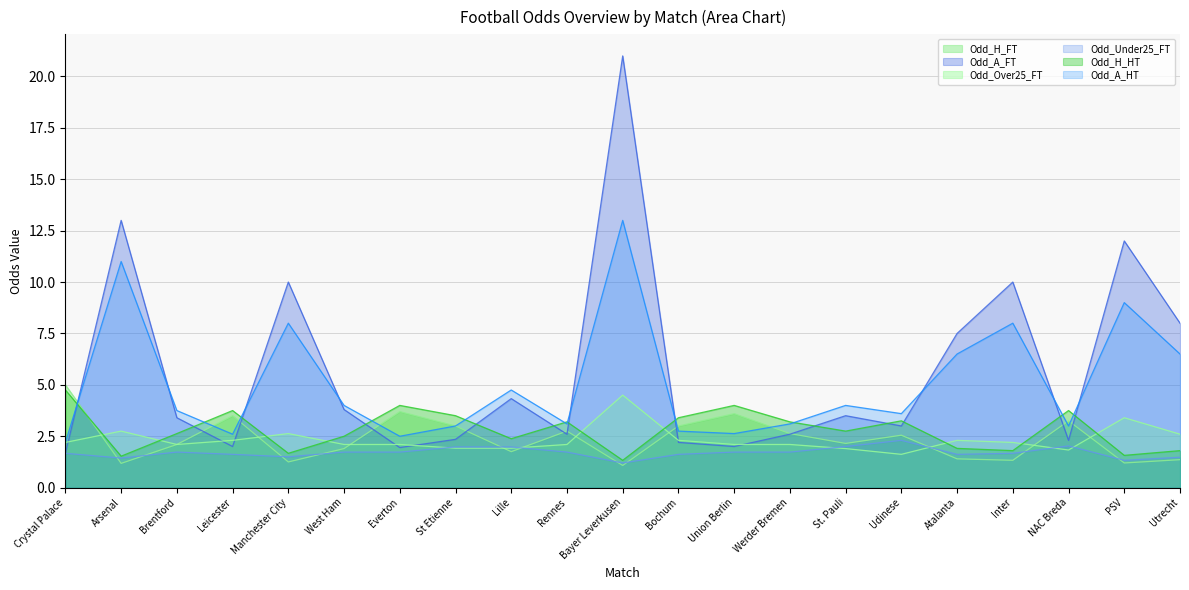

True or false: Odd_Over25_FT has more than 0 interior local peaks.

True